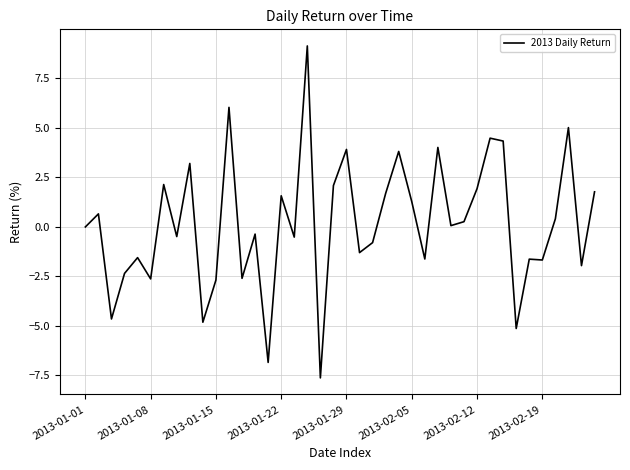

What is the difference between the maximum and minimum values?

16.8